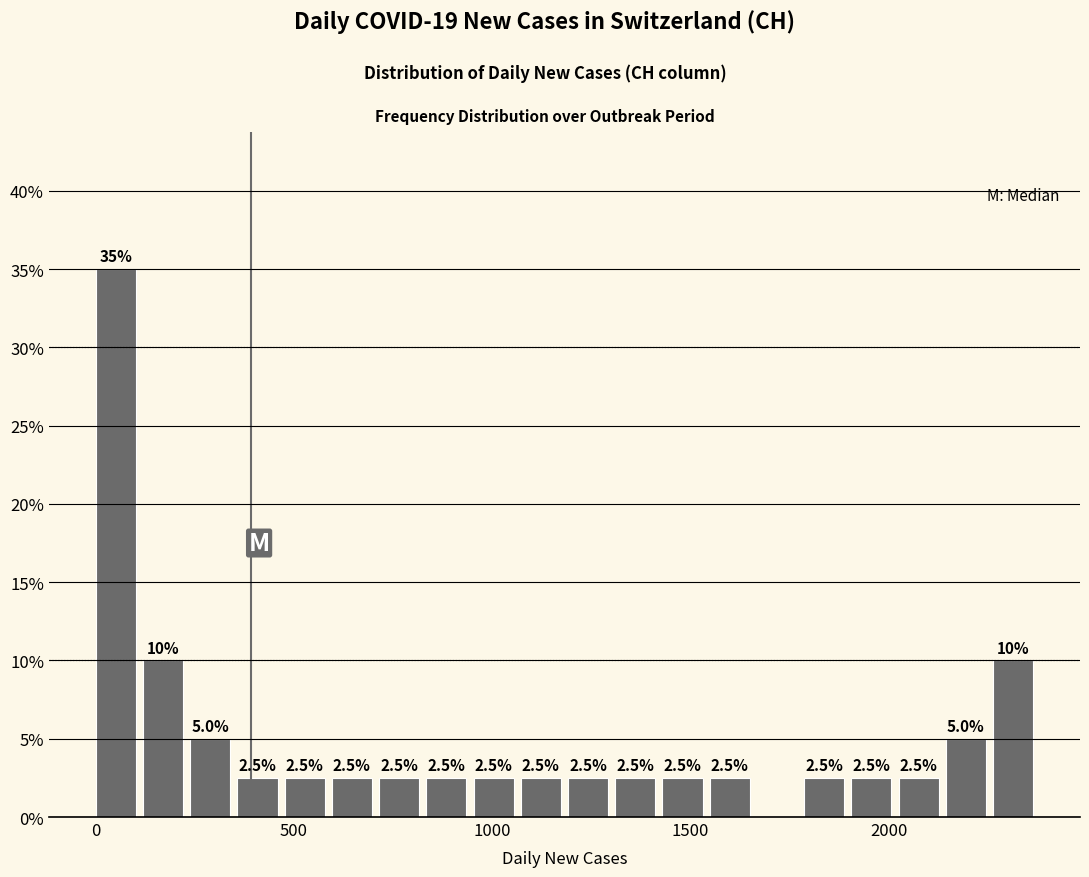

Read against the x-axis, roughly where is the centre of the tallest bar?

50